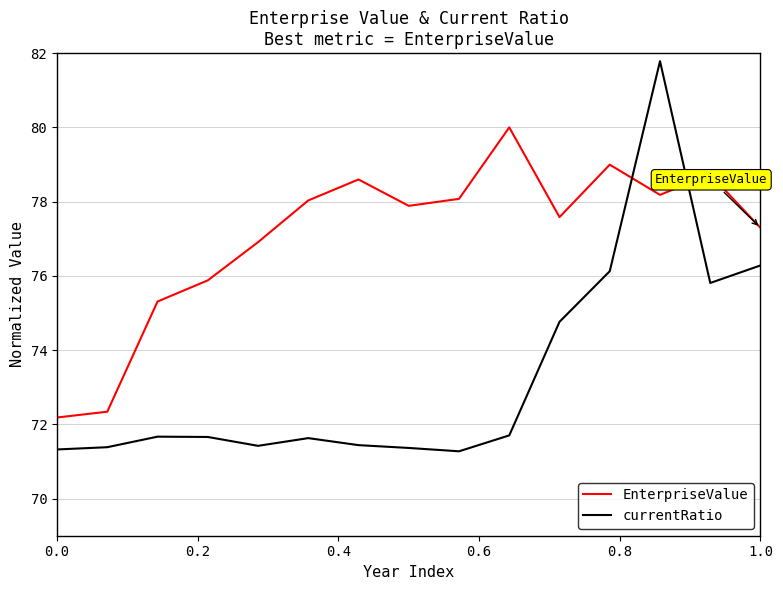

True or false: currentRatio and EnterpriseValue cross at least once.

True